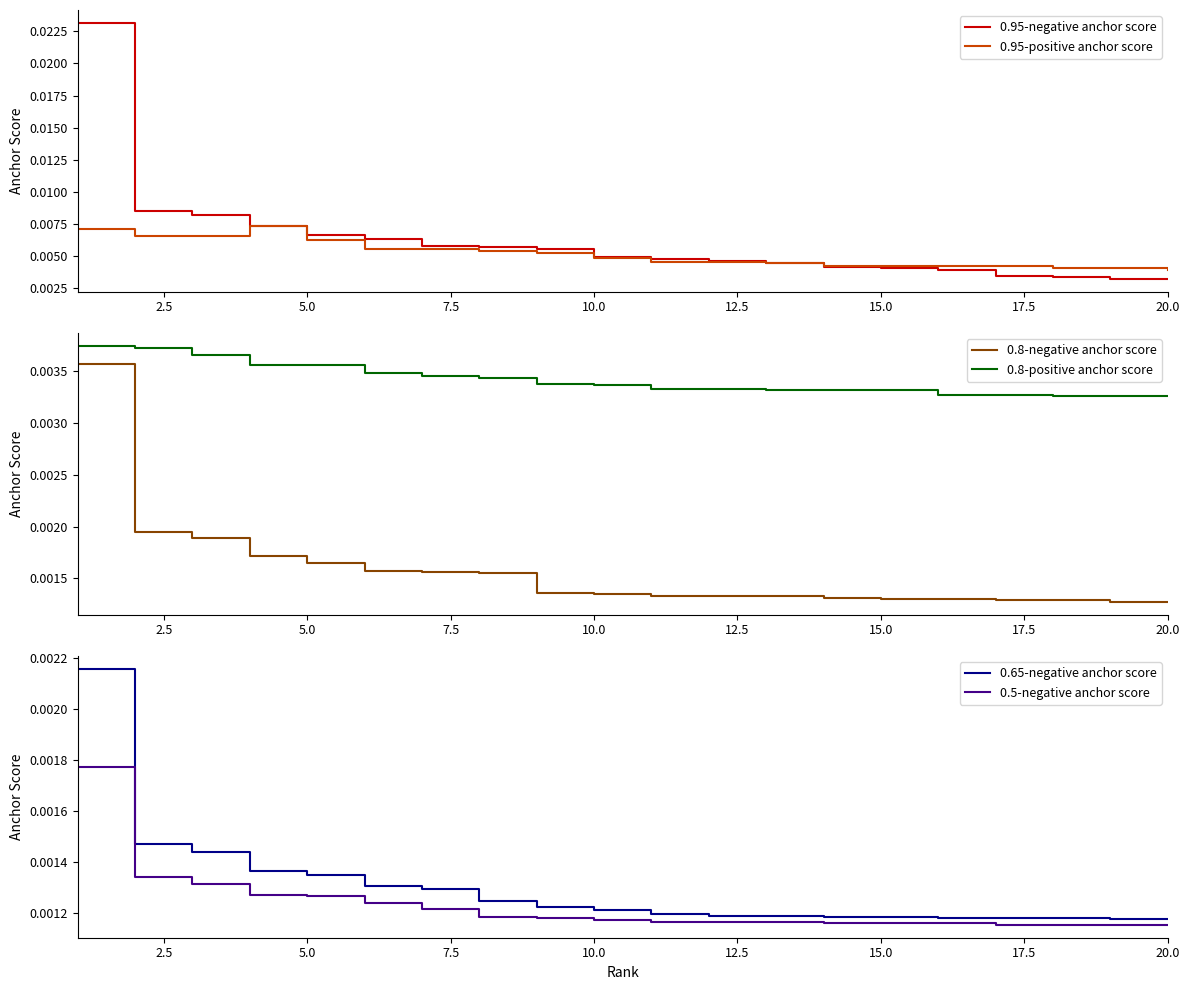

List the series in order of their peak value, highest first.

0.95-negative anchor score, 0.95-positive anchor score, 0.8-positive anchor score, 0.8-negative anchor score, 0.65-negative anchor score, 0.5-negative anchor score